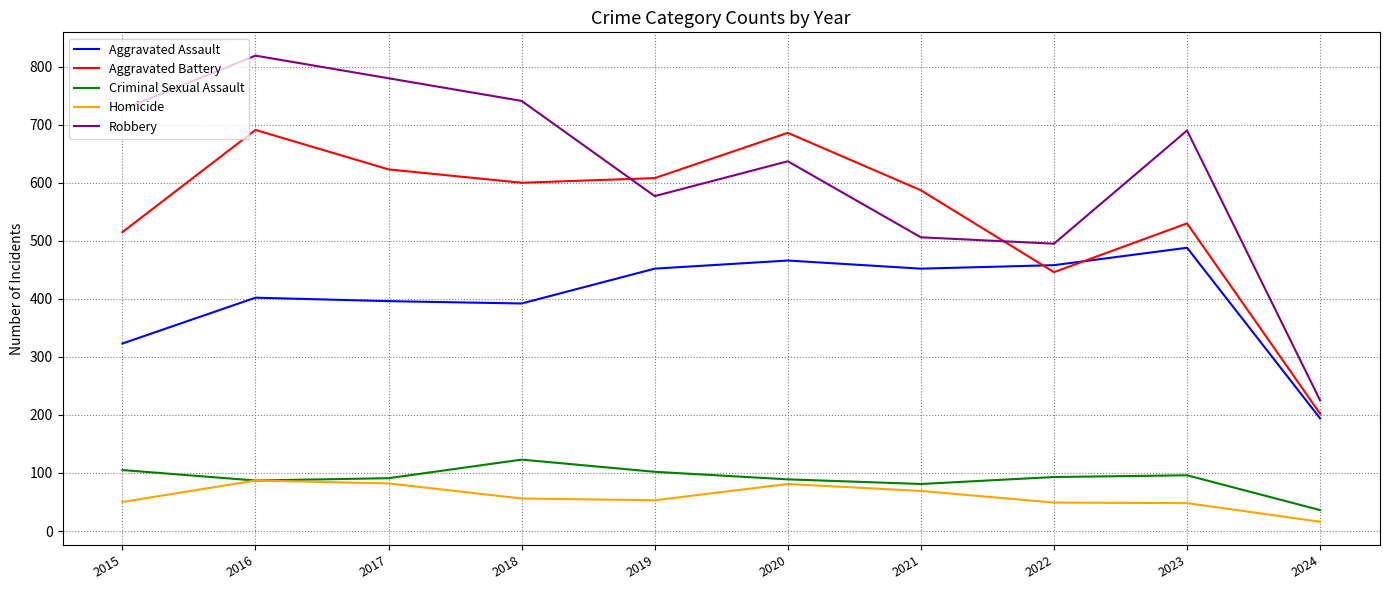

True or false: Criminal Sexual Assault has a value of 93 at 2022.

True